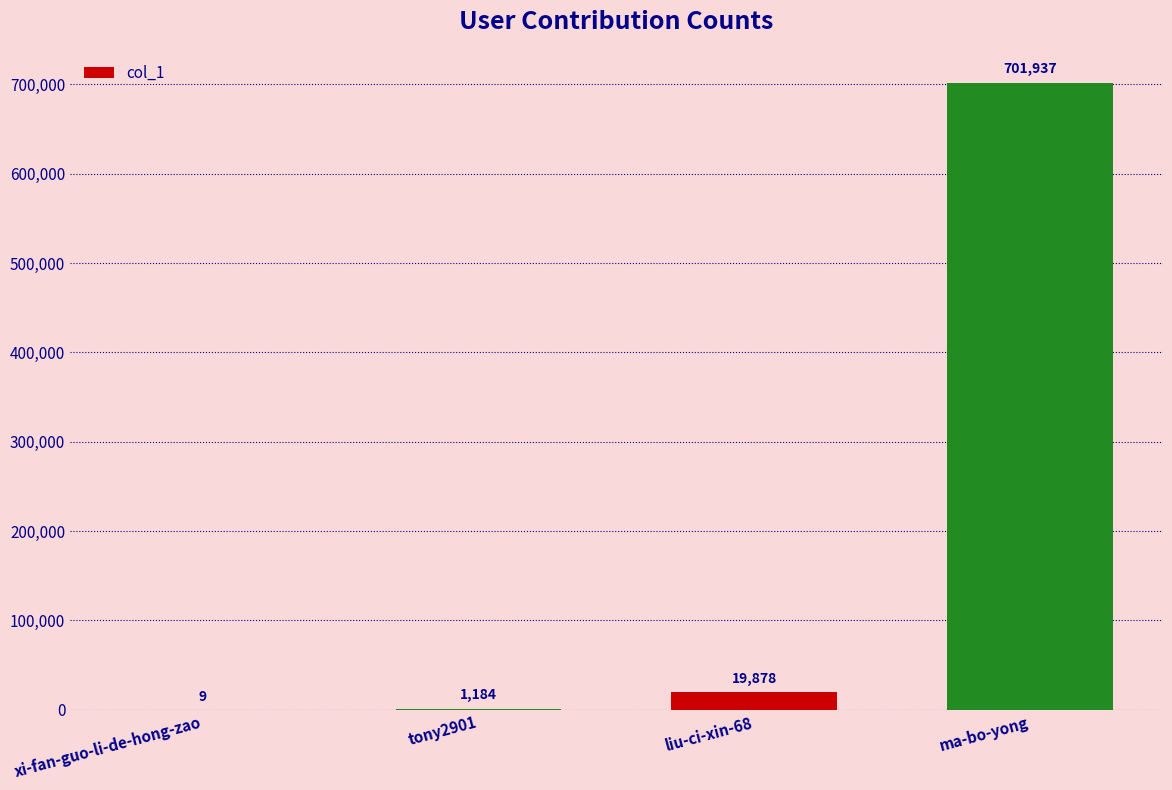

Is it true that the value at xi-fan-guo-li-de-hong-zao is 9?

True